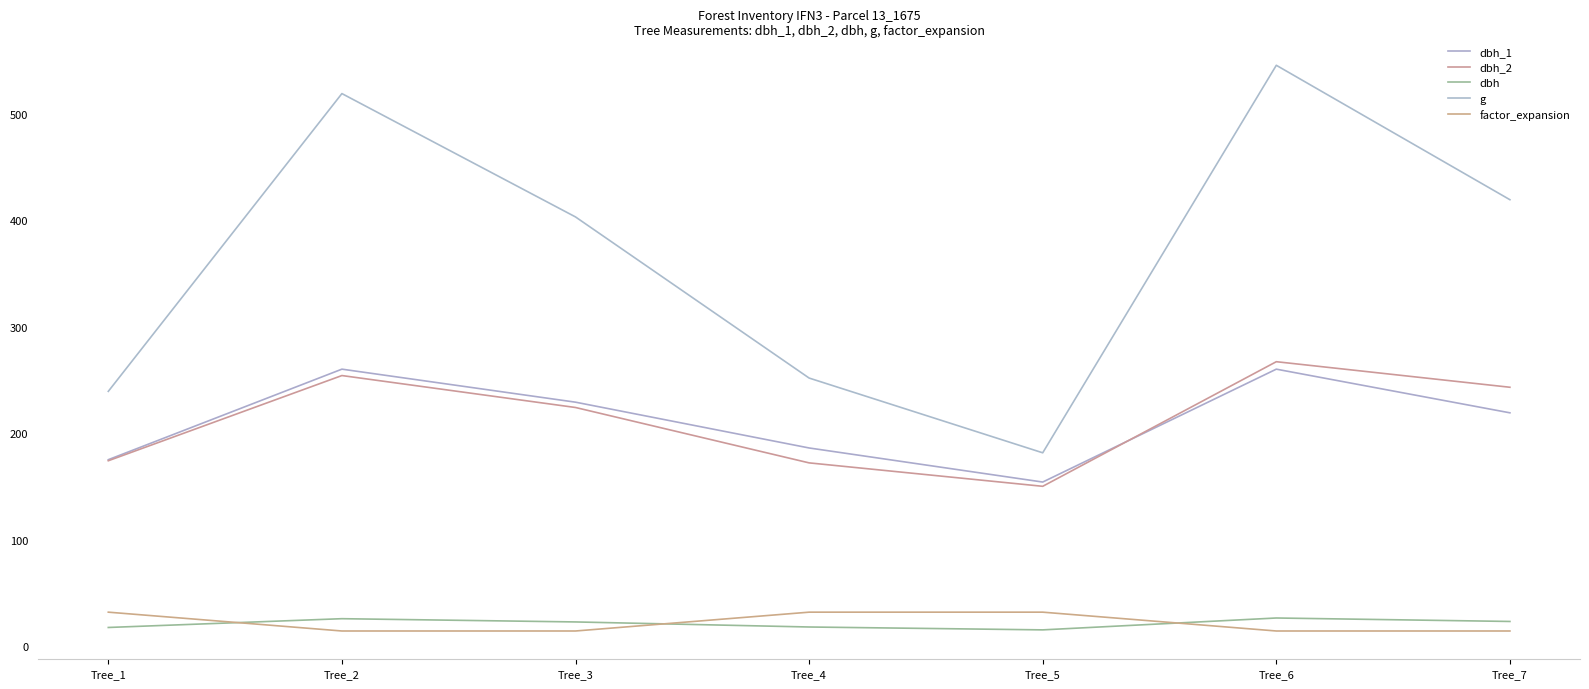

In dbh_2, how many points are higher than both neighbors (excluding endpoints)?

2